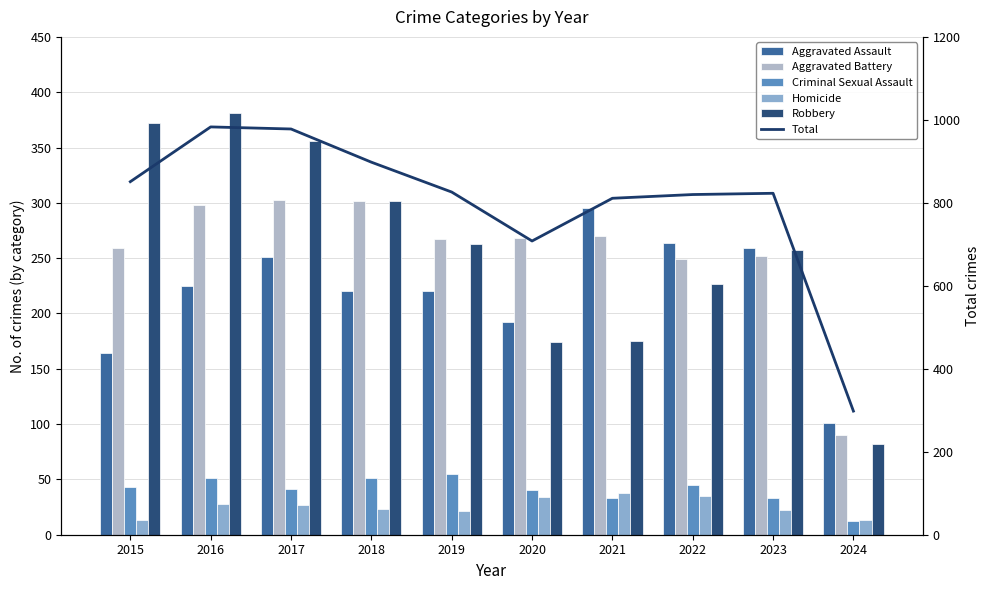

What is the difference between the second highest and minimum values in the Total series?

680